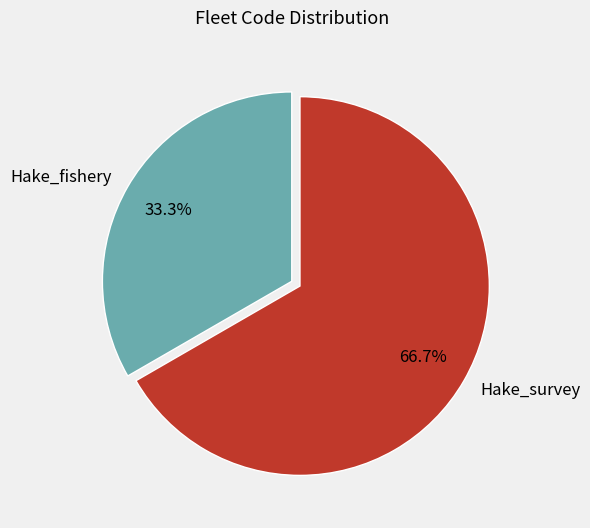

Is the sum of Hake_fishery and Hake_survey greater than half?

Yes